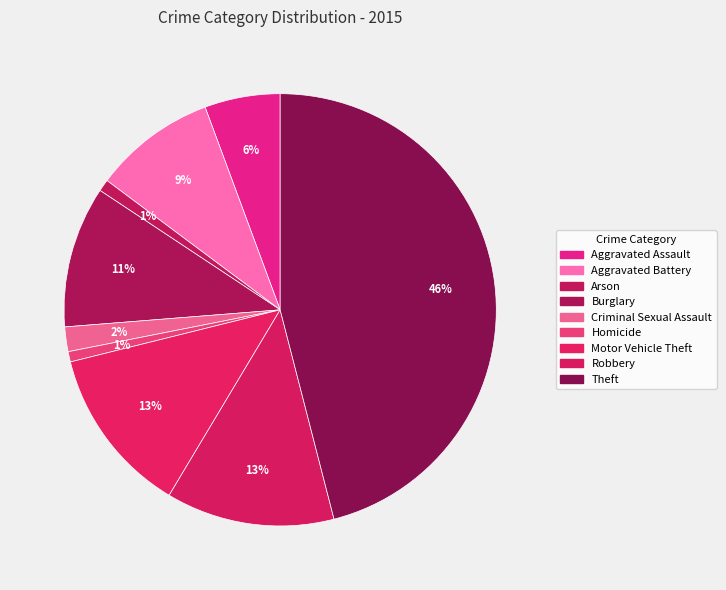

Which slice is the largest?

Theft